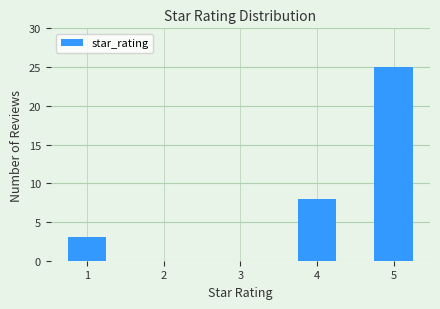

At which category does the chart reach its peak across all series?

5